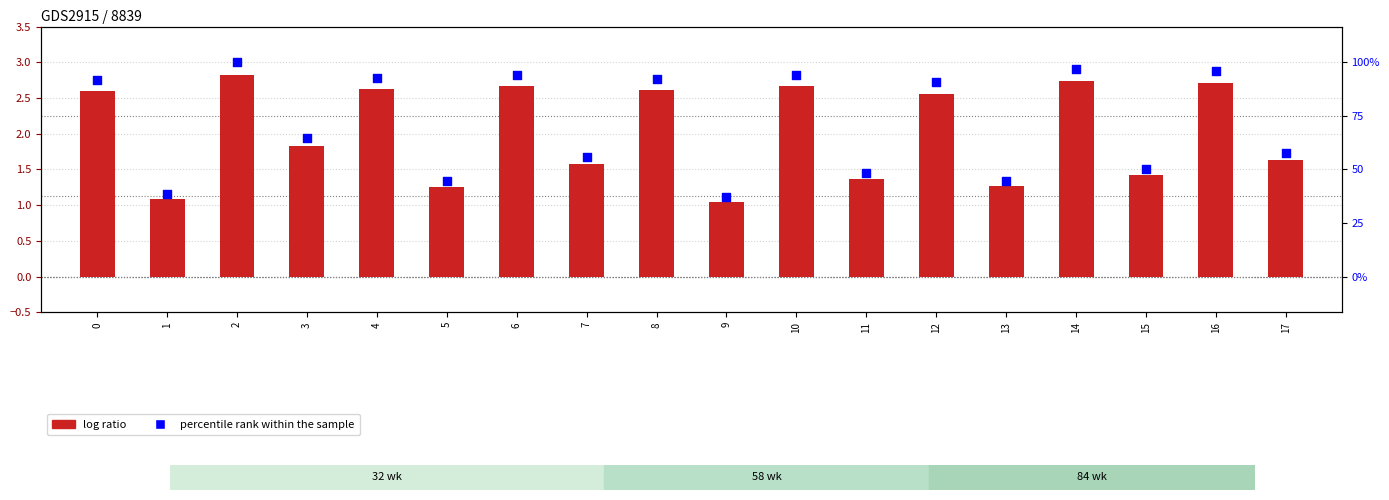

Which series contains the highest Y value?

percentile rank within the sample